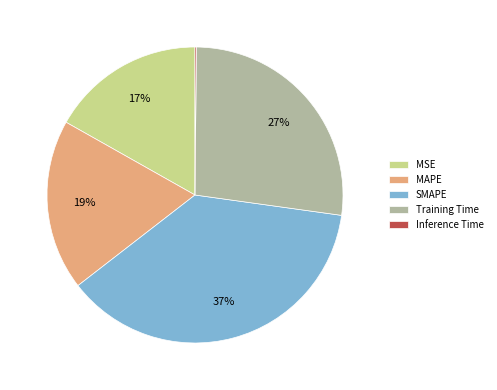

Is MSE the majority of the pie?

No